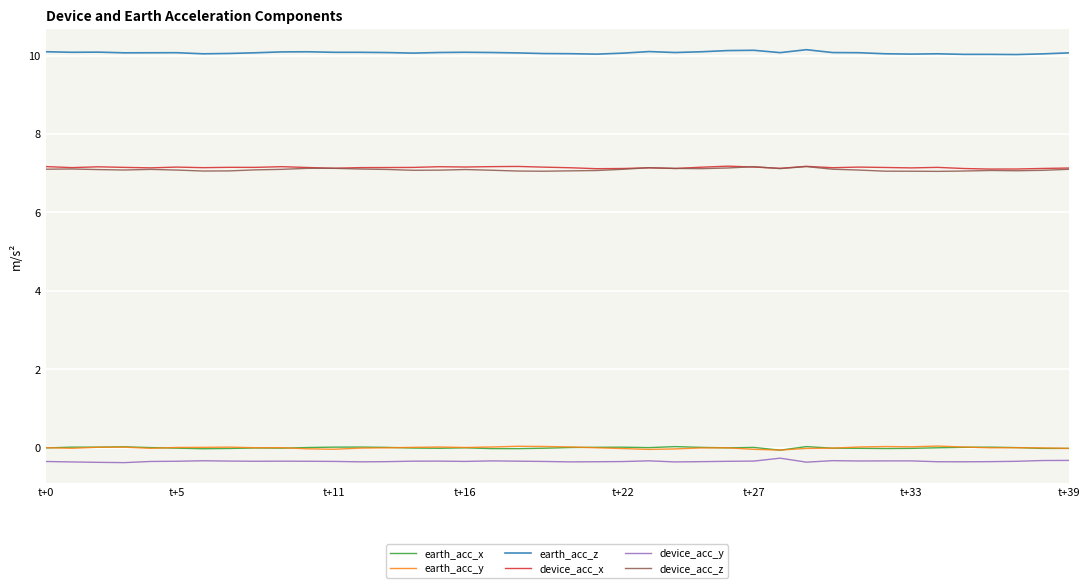

True or false: earth_acc_x and device_acc_y intersect in this chart.

False